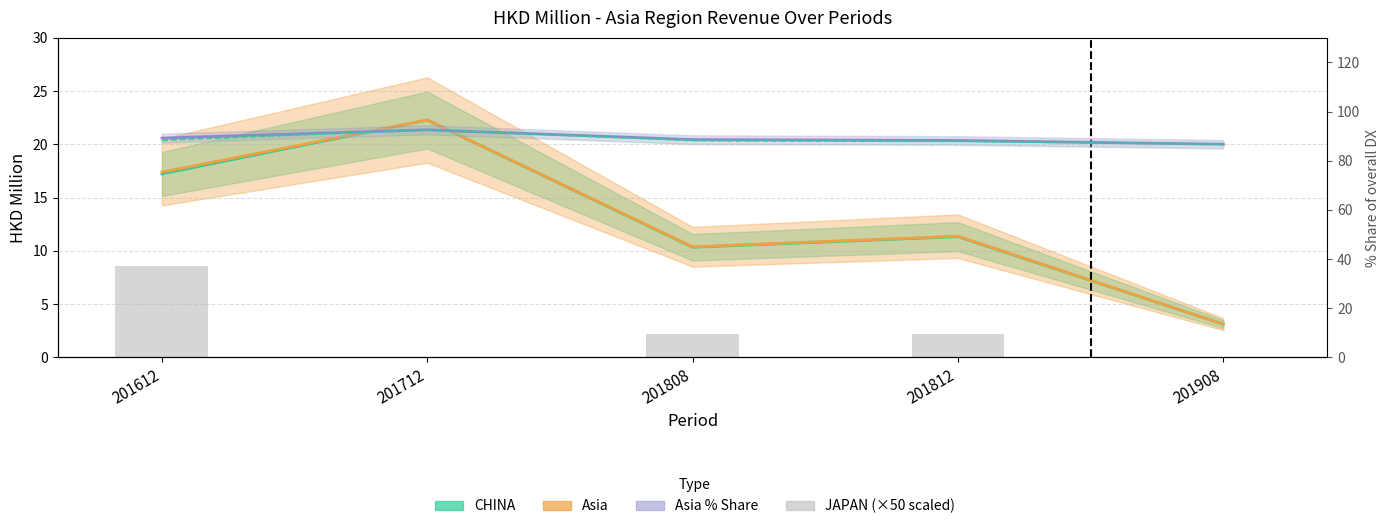

Which has a higher value, 201712 or 201908?

201712